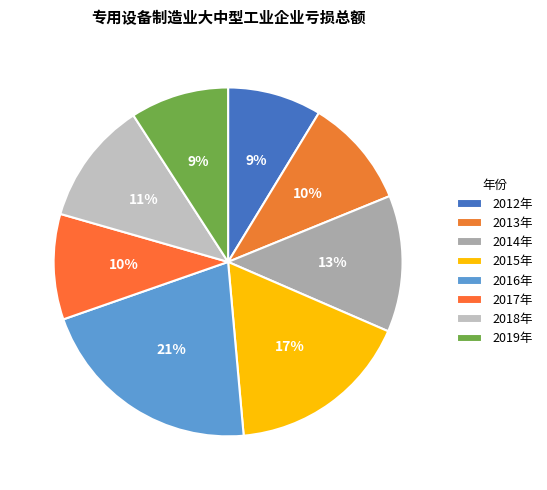

The 2013年 slice represents 18% of the pie. True or false?

False